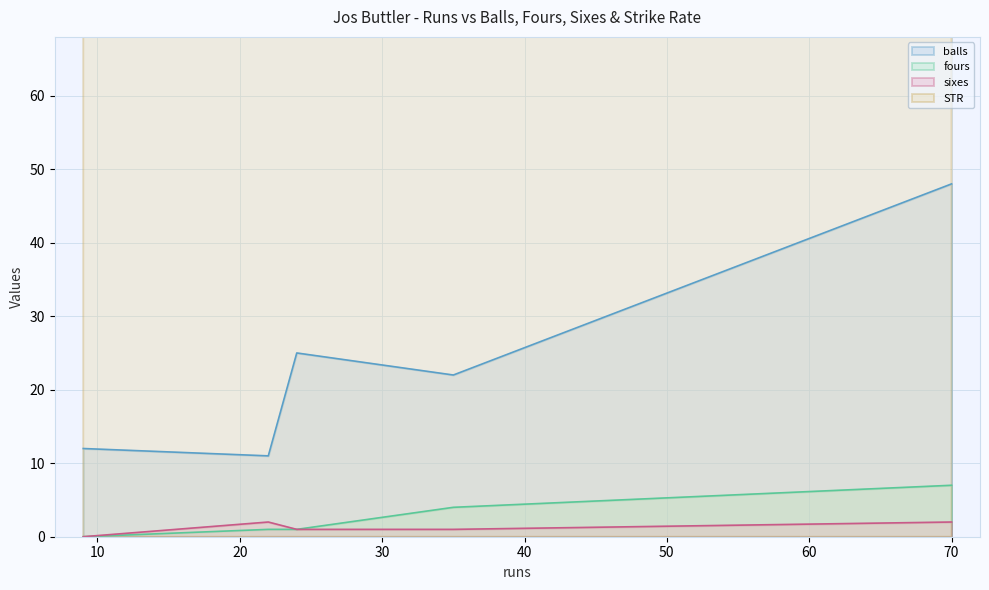

How many interior local valleys does the sixes series have?

1